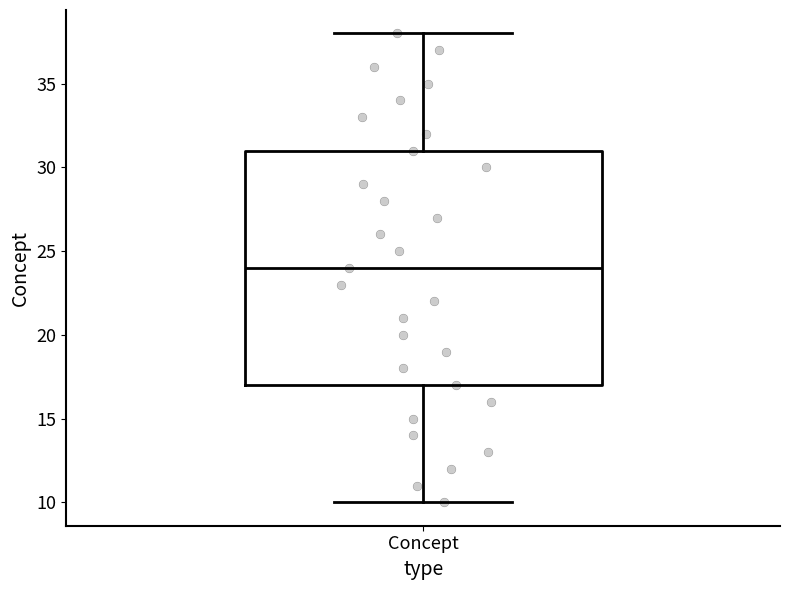

Where is the upper edge of the box for Concept on the y-axis? The values are not printed on the chart, so give them approximately, as read against the axis.

31